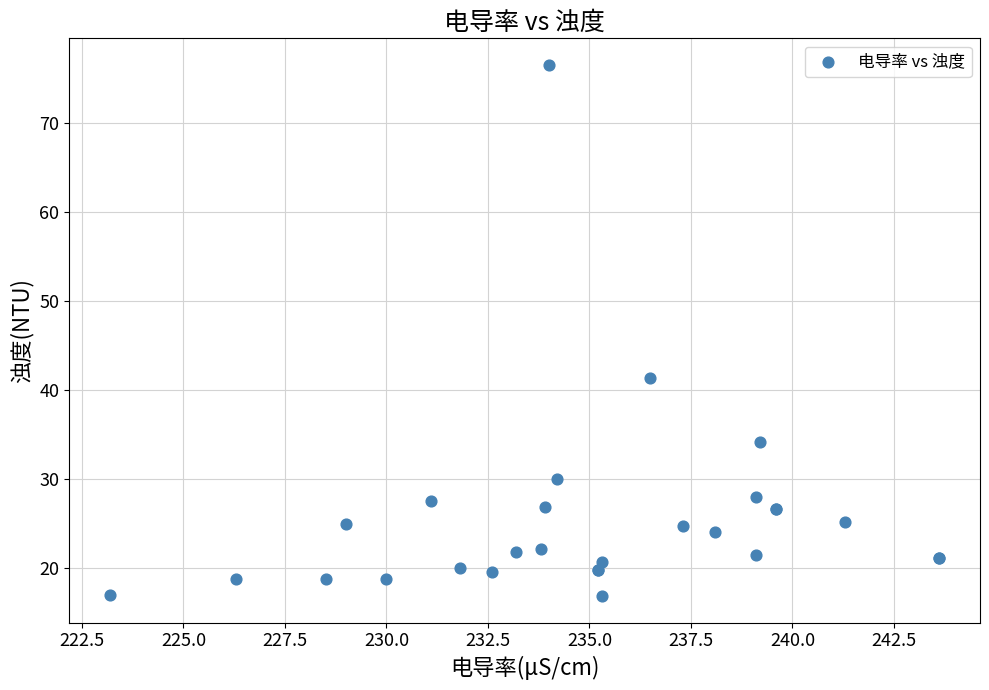

What Y value in the scatter plot is closest to 46?

41.4